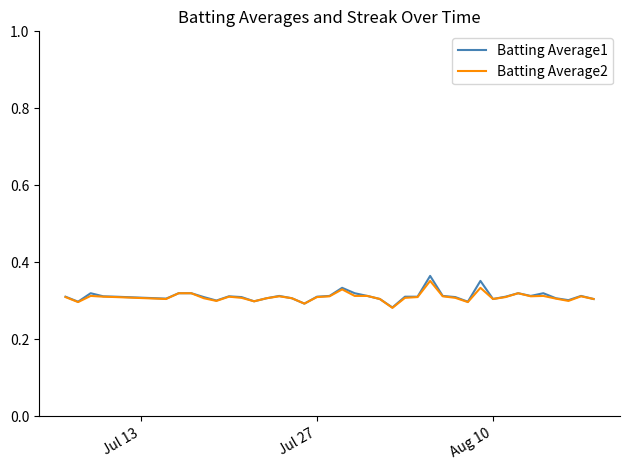

What are all the series names shown in the legend?

Batting Average1, Batting Average2